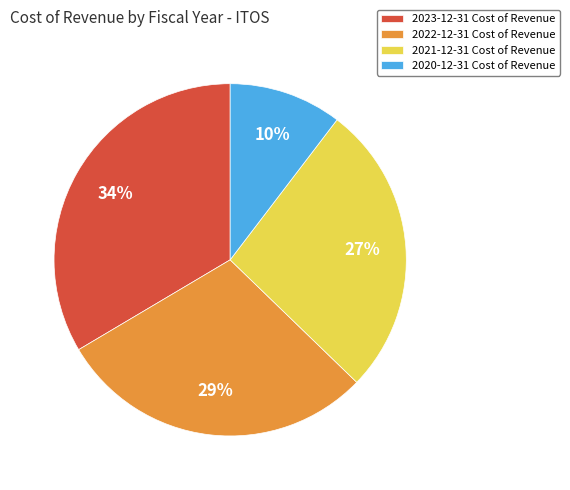

True or false: 2022-12-31 accounts for 17% of the total.

False